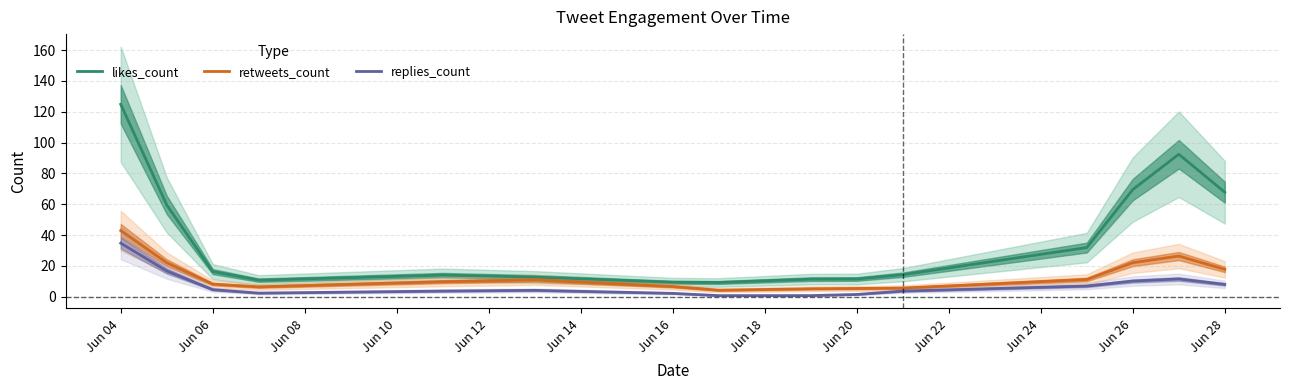

In retweets_count, how many points are higher than both neighbors (excluding endpoints)?

2